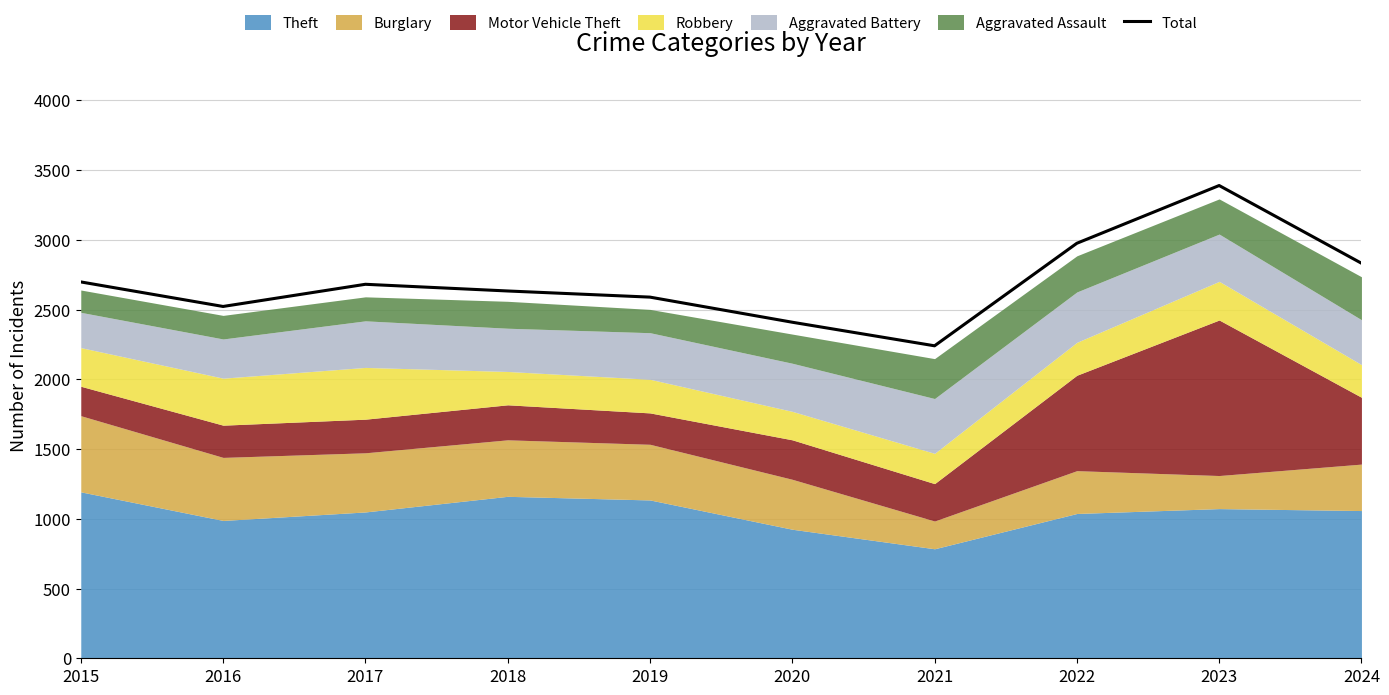

Which category has the lowest value across all series?

2021